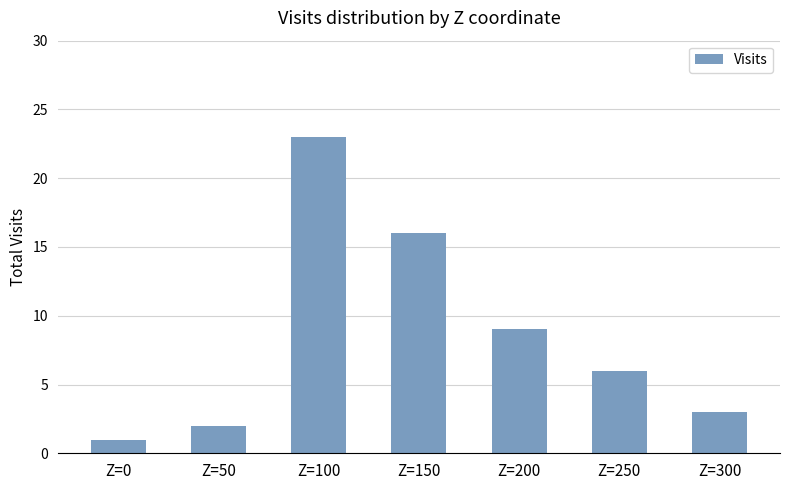

What is the difference between the maximum and minimum values?

22